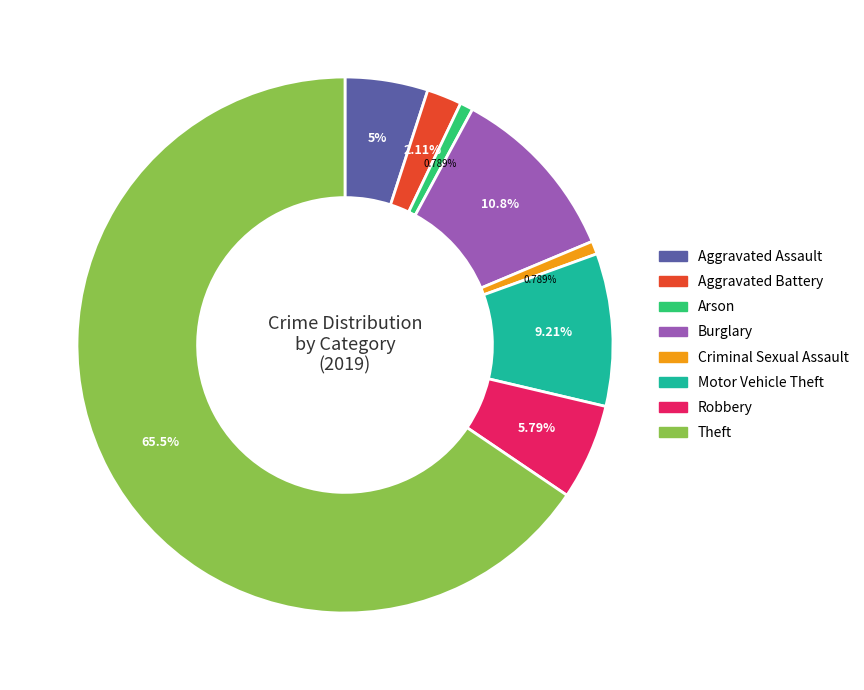

Rank the categories by value from highest to lowest.

Theft, Burglary, Motor Vehicle Theft, Robbery, Aggravated Assault, Aggravated Battery, Arson, Criminal Sexual Assault